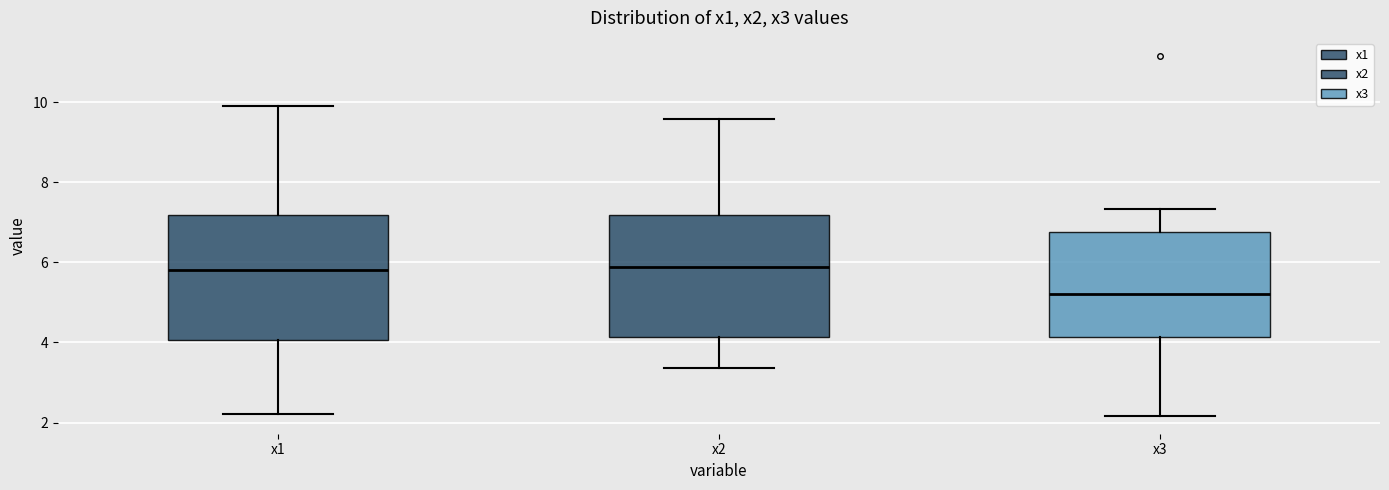

Reading left to right, read every box against the y-axis: the position of its median line, the range the box covers, and the ends of its whiskers. The values are not printed on the chart, so give them approximately, as read against the axis.

x1: median 5.8, box 4.0 to 7.2, whiskers 2.2 to 10.0
x2: median 5.8, box 4.2 to 7.2, whiskers 3.4 to 9.6
x3: median 5.2, box 4.2 to 6.8, whiskers 2.2 to 7.4